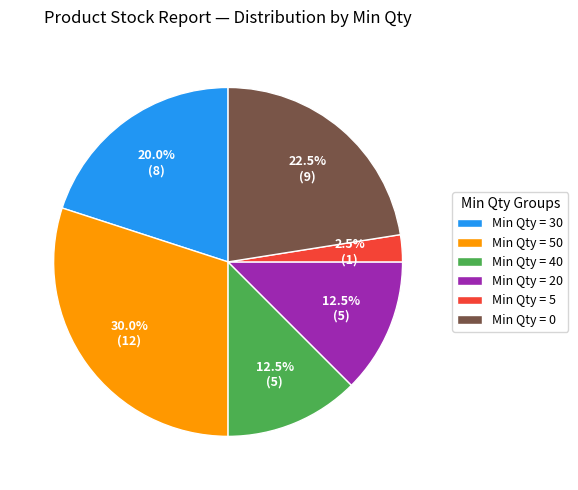

Is Min Qty = 30 the majority of the pie?

No